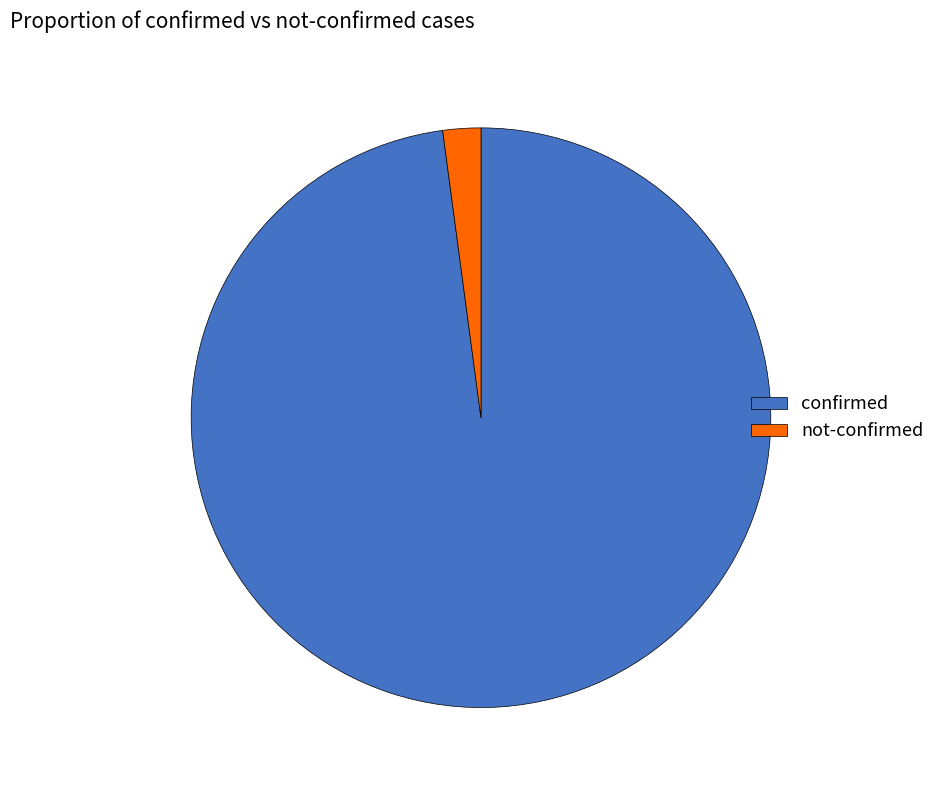

Which has a higher value, confirmed or not-confirmed?

confirmed